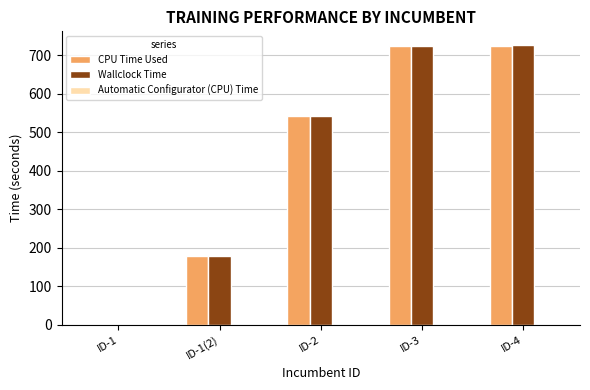

Between ID-2 and ID-4, which series saw the biggest shift?

Wallclock Time